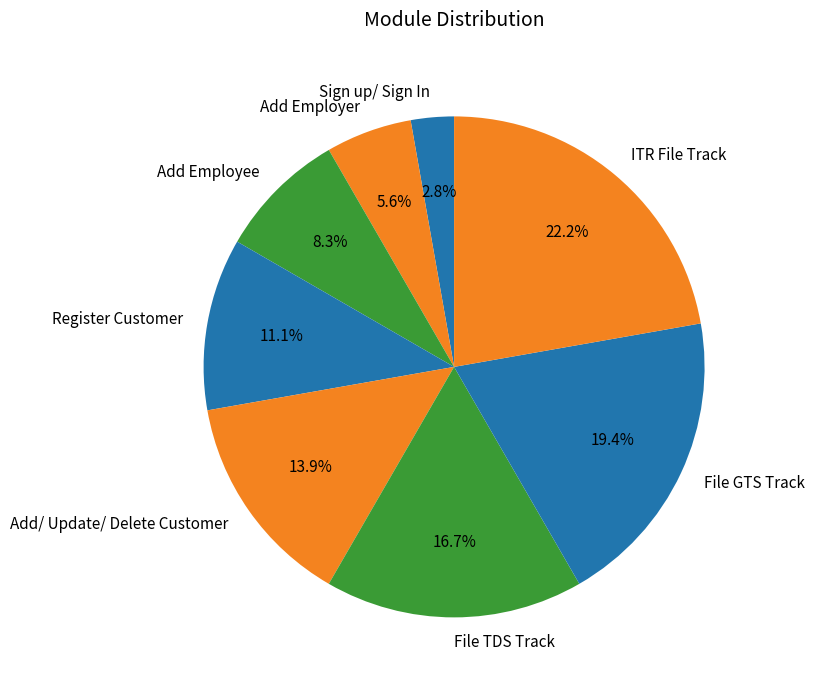

To the nearest percent, what is the average slice percentage?

12%